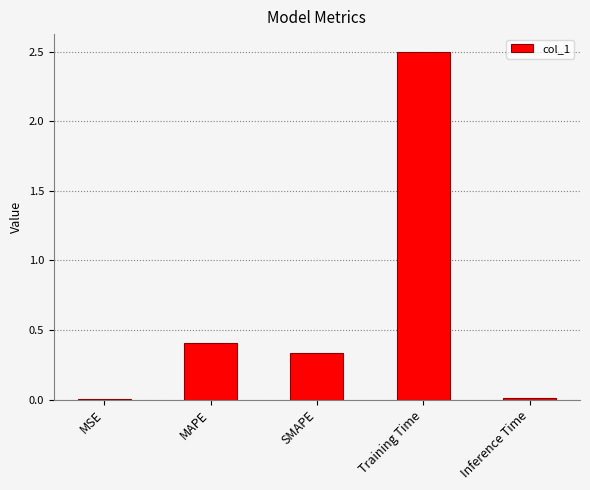

What is the sum of all values?

3.3